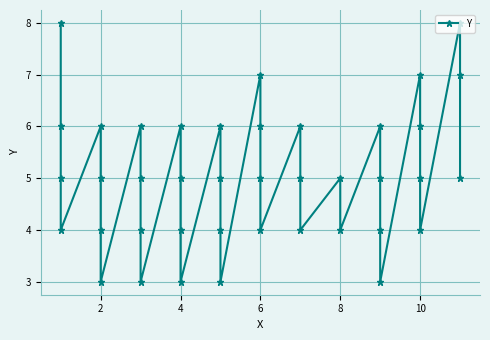

What is the maximum value shown in the chart?

8